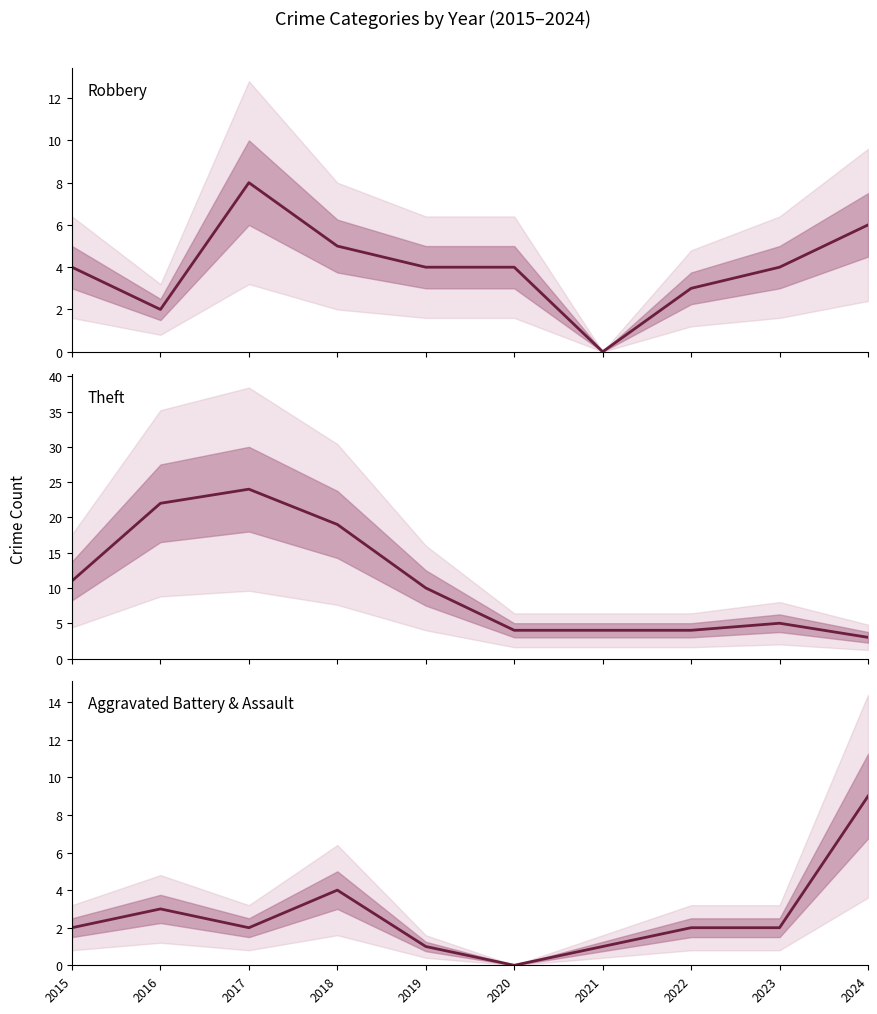

True or false: Robbery has more than 0 points higher than both neighbors.

True